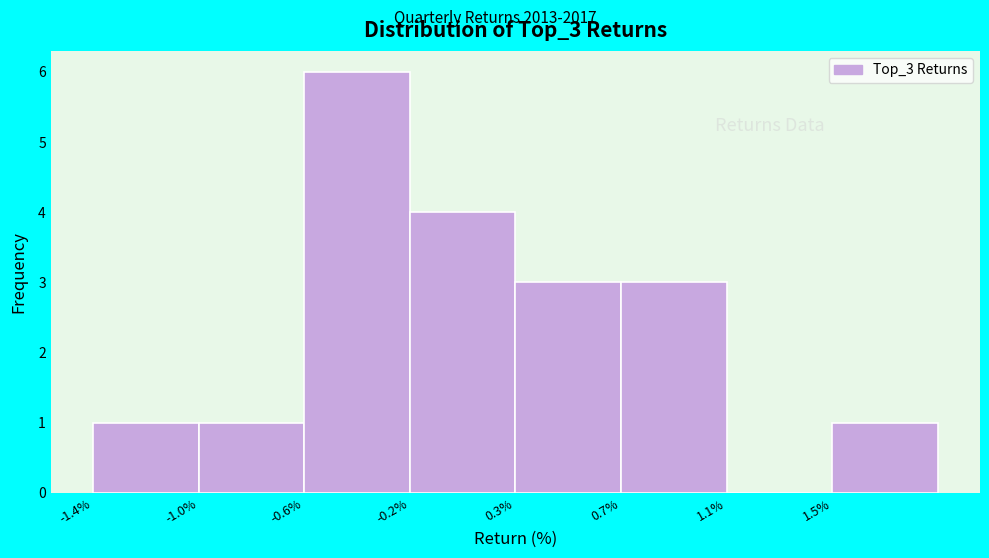

Reading left to right, extract all data points from this chart.

-1.4%=1	-1.0%=1	-0.6%=6	-0.2%=4	0.3%=3	0.7%=3	1.1%=0	1.5%=1